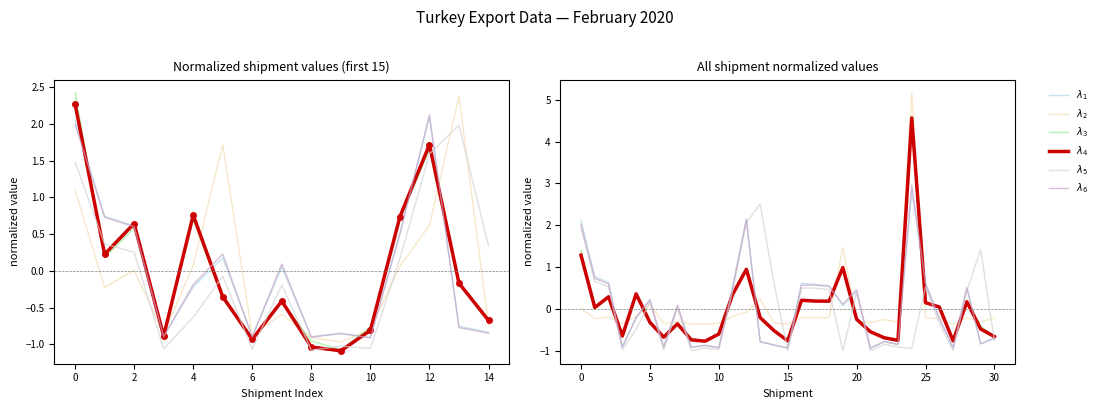

What is the label of the 25th point from the left?

24